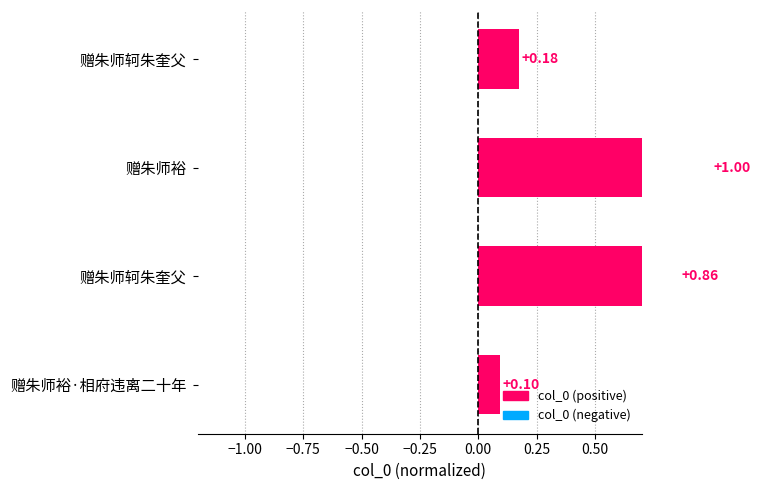

What is the difference between the maximum and minimum values?

0.9